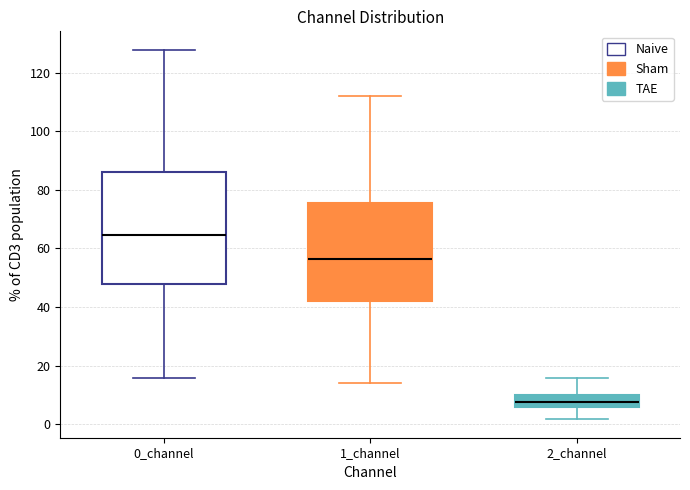

Which box's median line is the highest?

0_channel